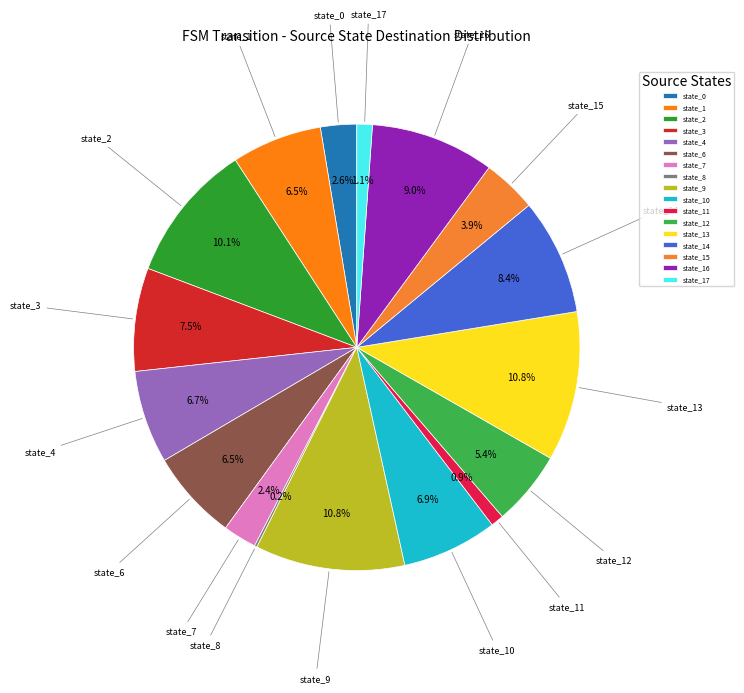

What percentage is the state_17 slice, to the nearest percent?

1%